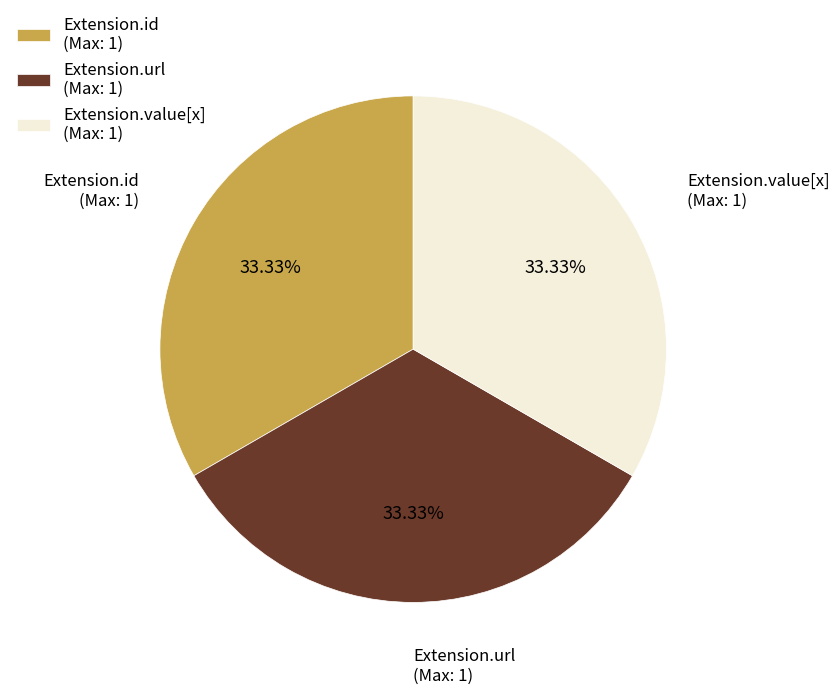

Do Extension.url (Max: 1) and Extension.value[x] (Max: 1) together represent more than half of the pie?

Yes